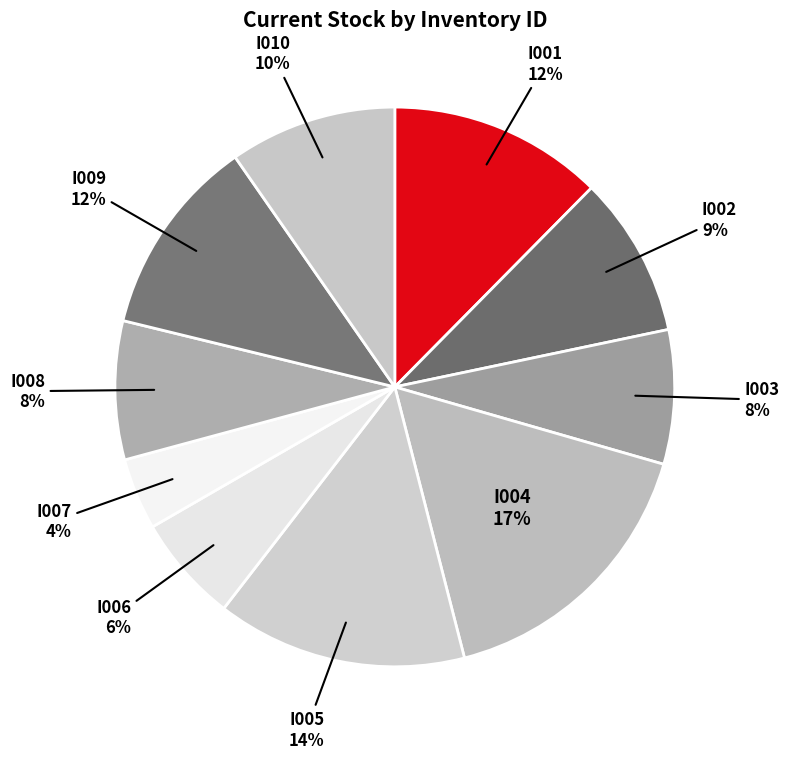

Is it true that I007 is 4% of the pie?

True